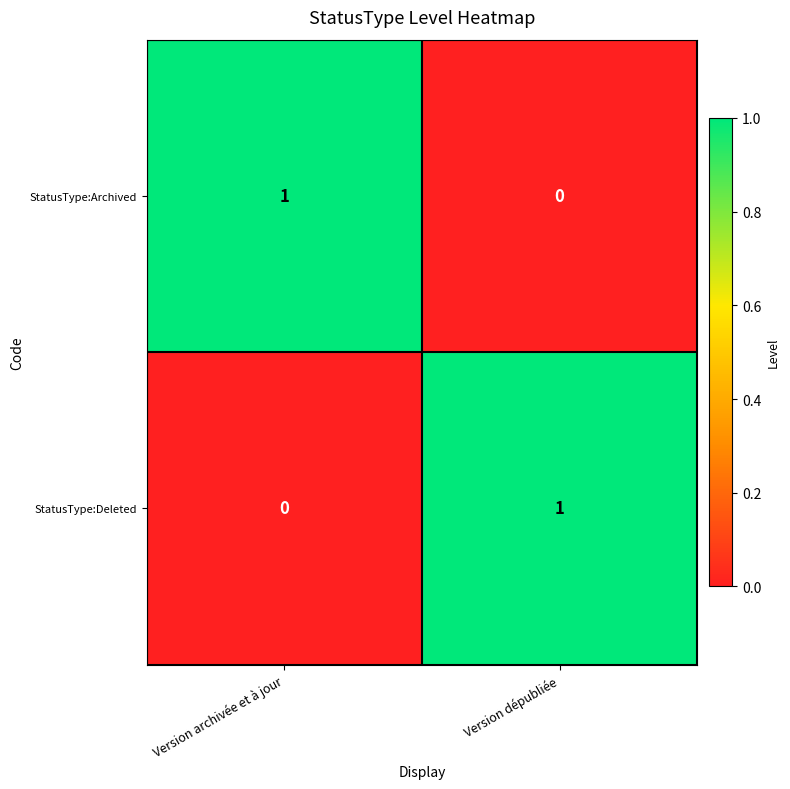

Is the value of StatusType:Deleted at Version dépubliée greater than the value of StatusType:Archived at Version dépubliée?

Yes